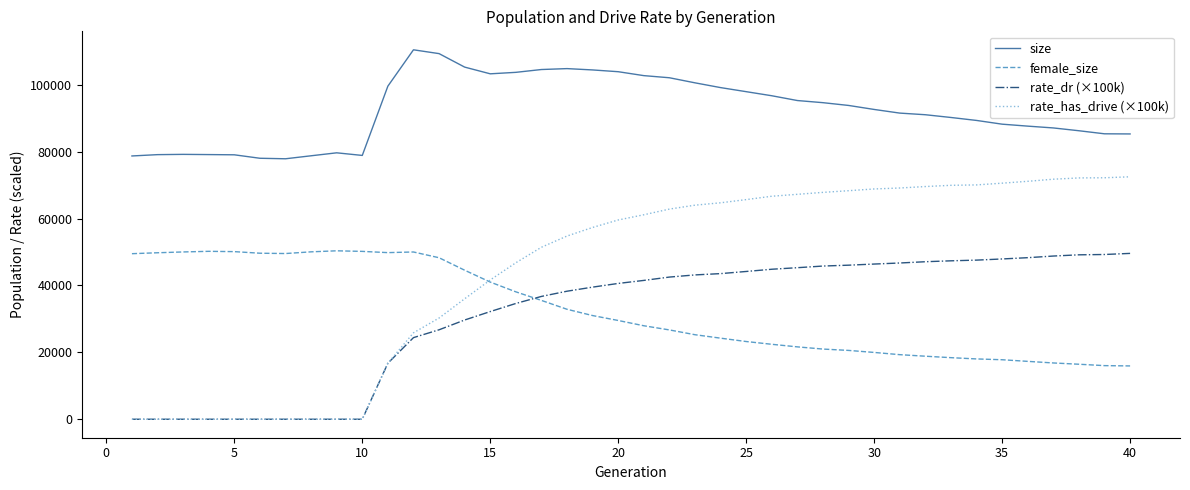

Which series has the largest range (max minus min)?

rate_has_drive (×100k)